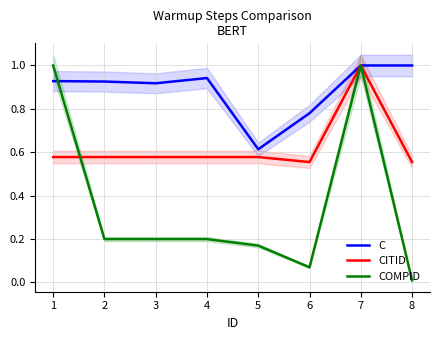

True or false: COMPID has a value of 0.1 at 5.

False